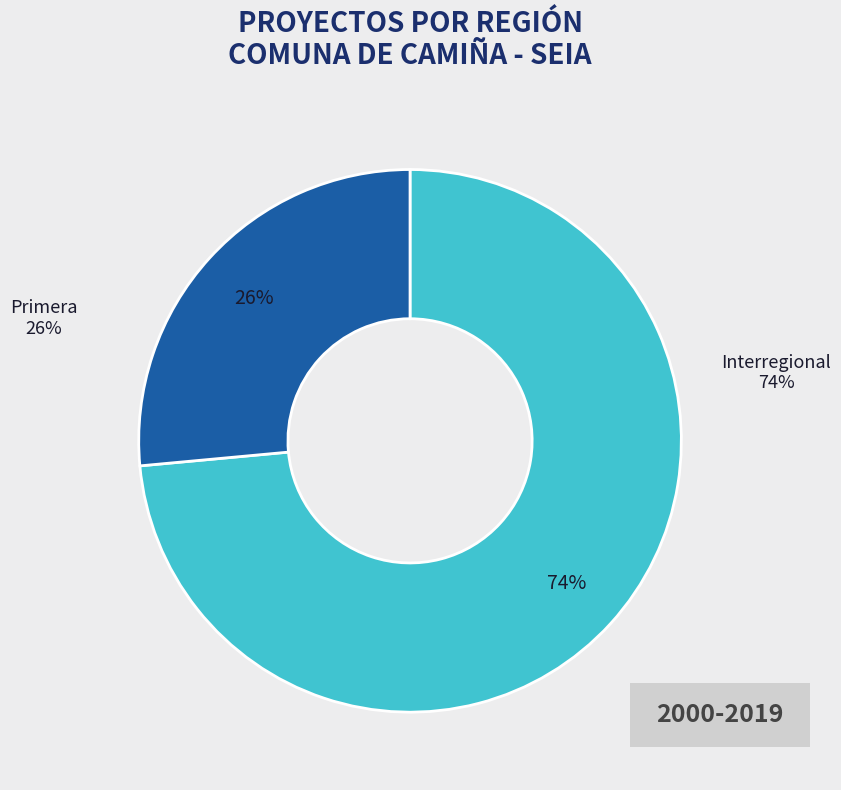

What is the largest slice in the pie chart?

Interregional